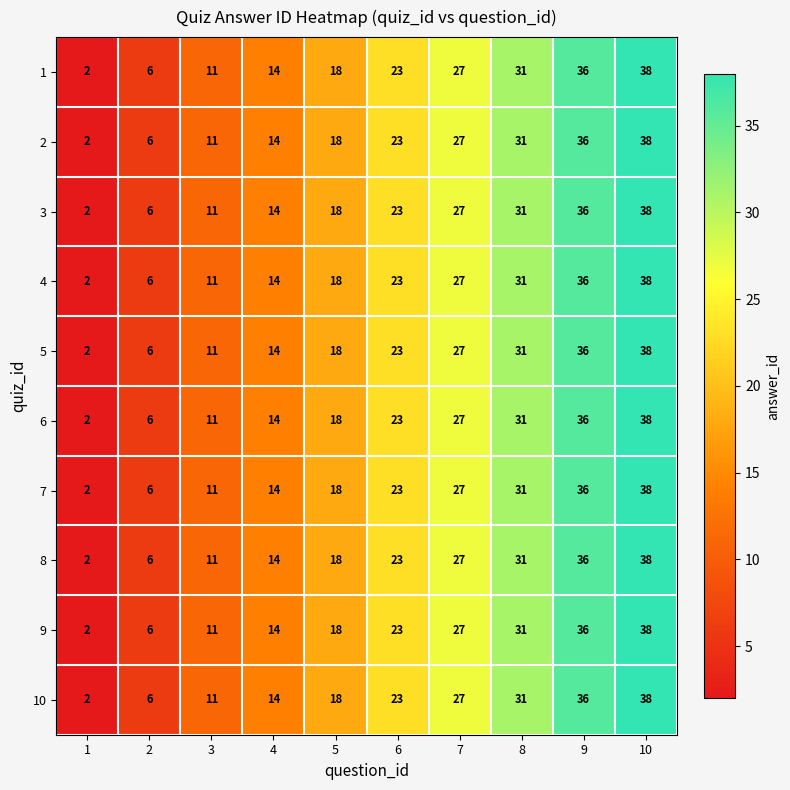

At which category is the sum across all series the highest?

10